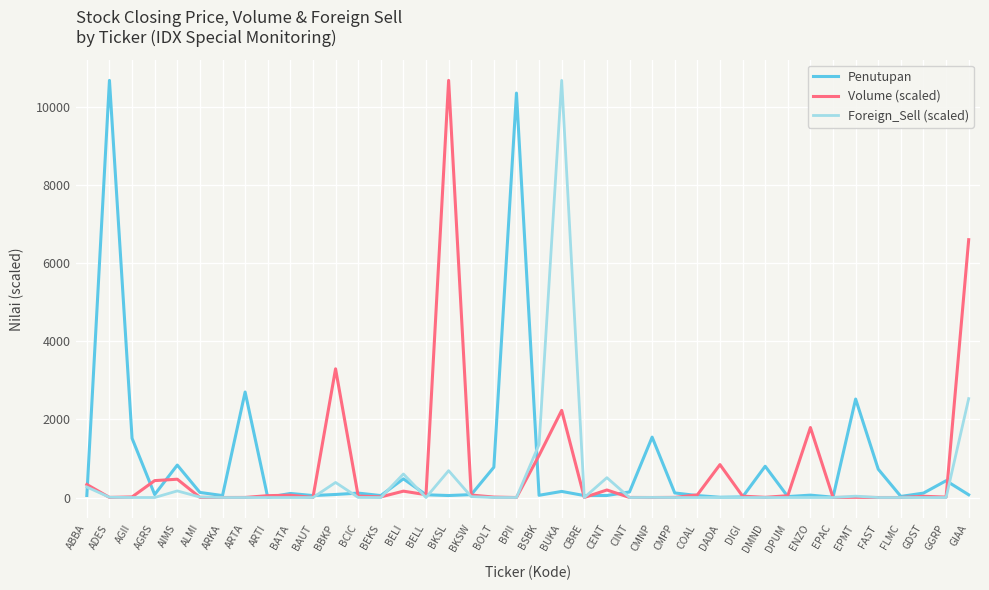

What is the maximum value for Foreign_Sell (scaled)?

10675.0